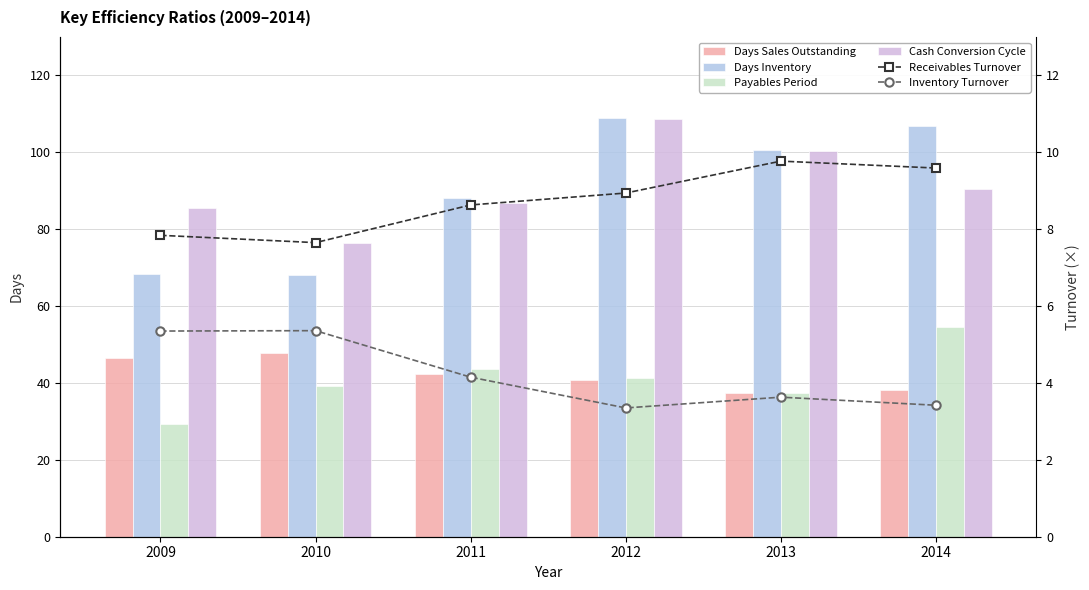

Which has a higher value, 2009 or 2013?

2009